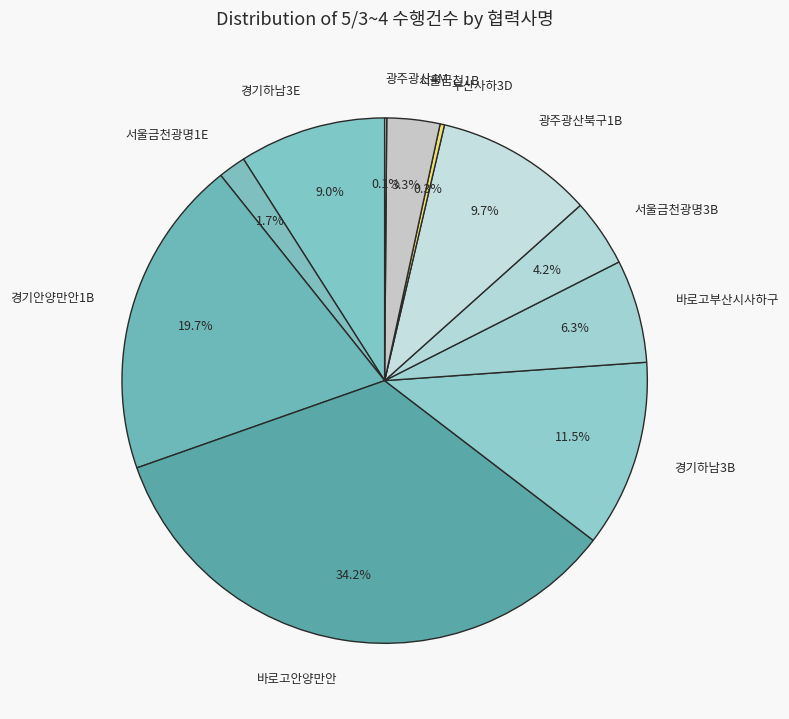

Is it true that 경기안양만안1B is 20% of the pie?

True